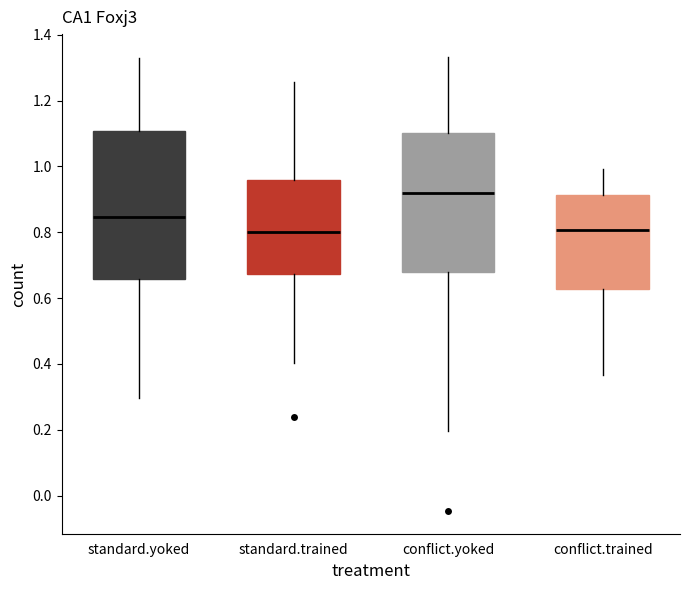

Reading left to right, read every box against the y-axis: the position of its median line, the range the box covers, and the ends of its whiskers. The values are not printed on the chart, so give them approximately, as read against the axis.

standard.yoked: median 0.84, box 0.66 to 1.10, whiskers 0.30 to 1.34
standard.trained: median 0.80, box 0.68 to 0.96, whiskers 0.40 to 1.26
conflict.yoked: median 0.92, box 0.68 to 1.10, whiskers 0.20 to 1.34
conflict.trained: median 0.80, box 0.62 to 0.92, whiskers 0.36 to 1.00